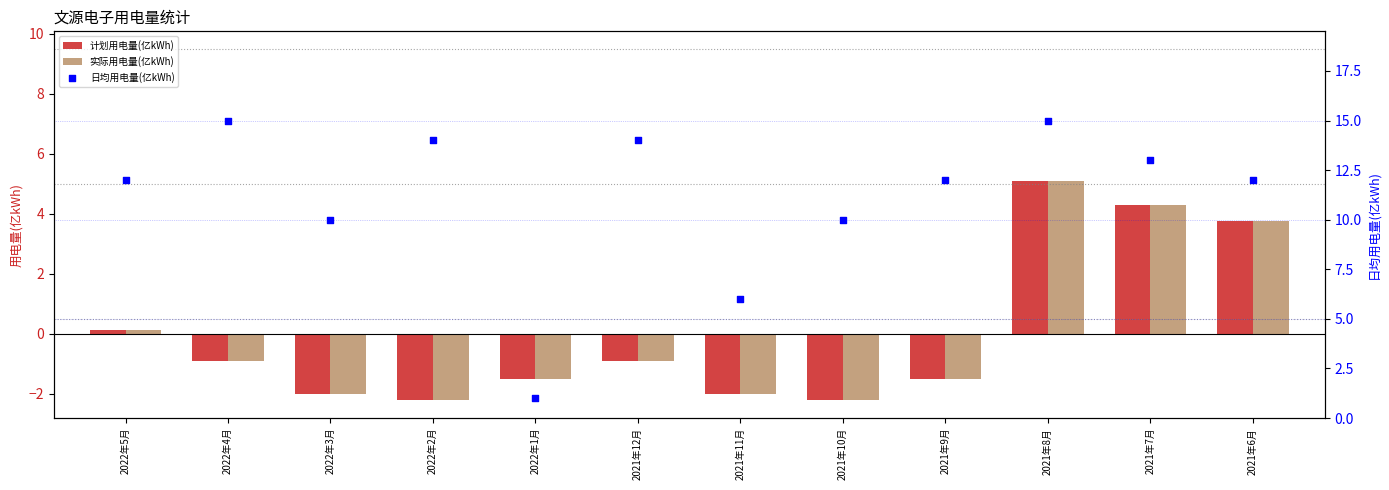

What is the total value across all series at 2022年4月?

13.2